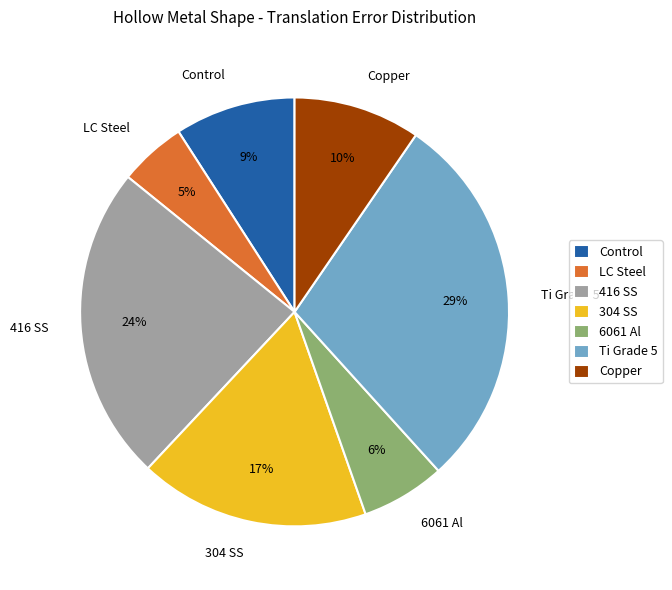

Count the number of slices in the pie.

7